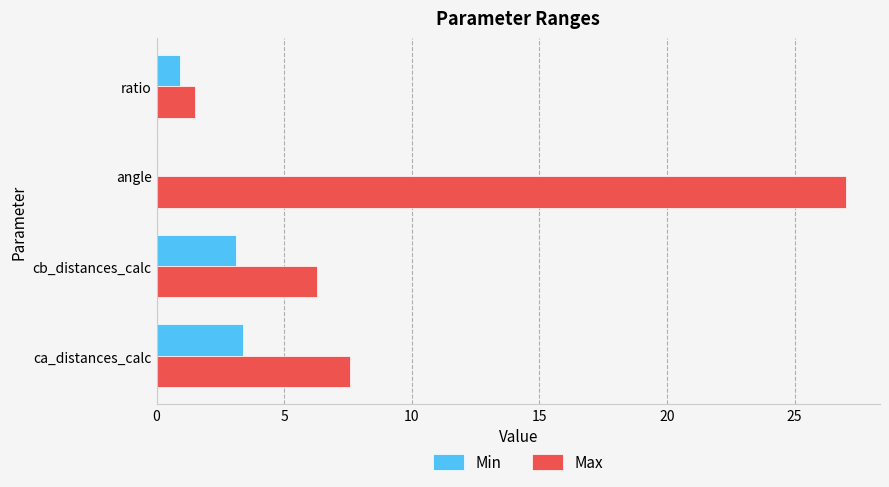

What is the highest value of the Min series?

3.4